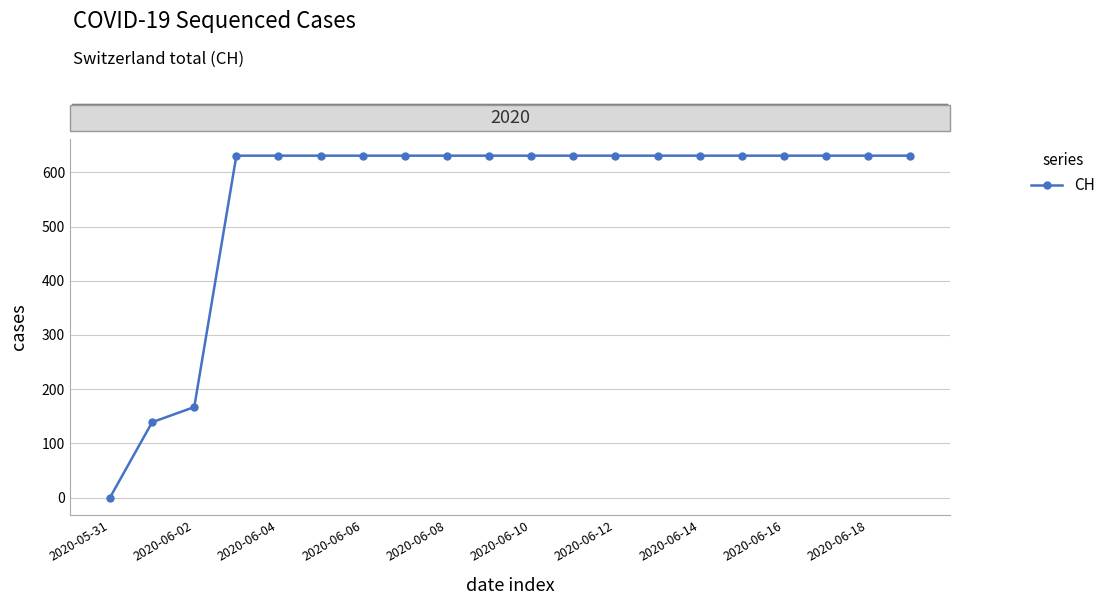

What is the difference between the second highest and minimum values?

631